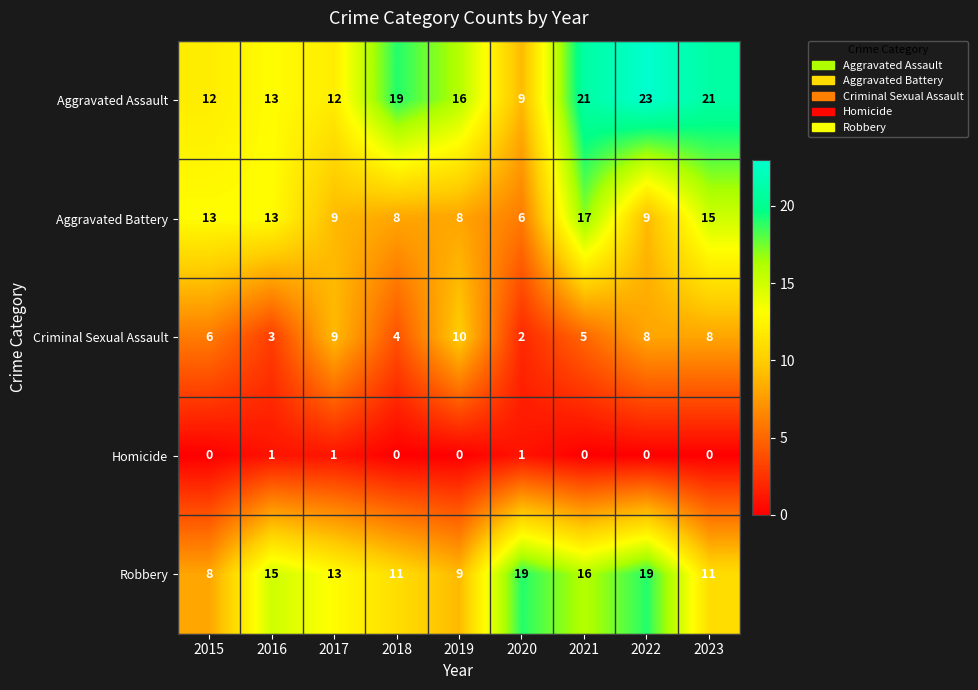

Which series has the largest range (max minus min)?

Aggravated Assault